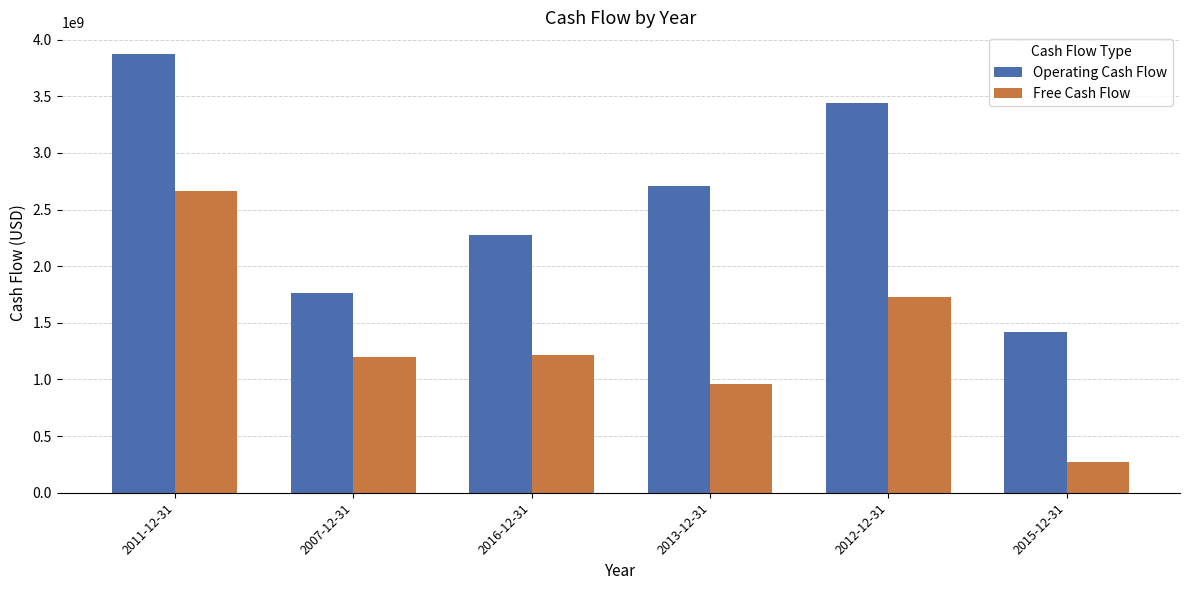

Rank the series by their maximum value, from highest to lowest.

Operating Cash Flow, Free Cash Flow